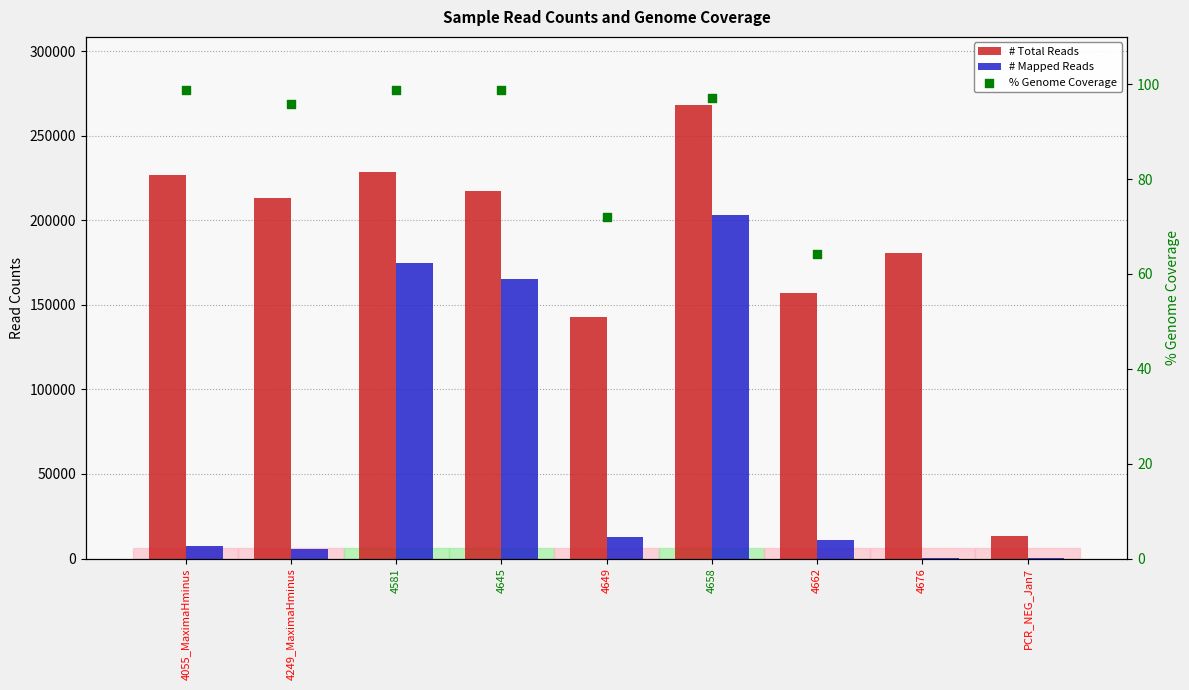

What is the total value across all series at 4645?

382791